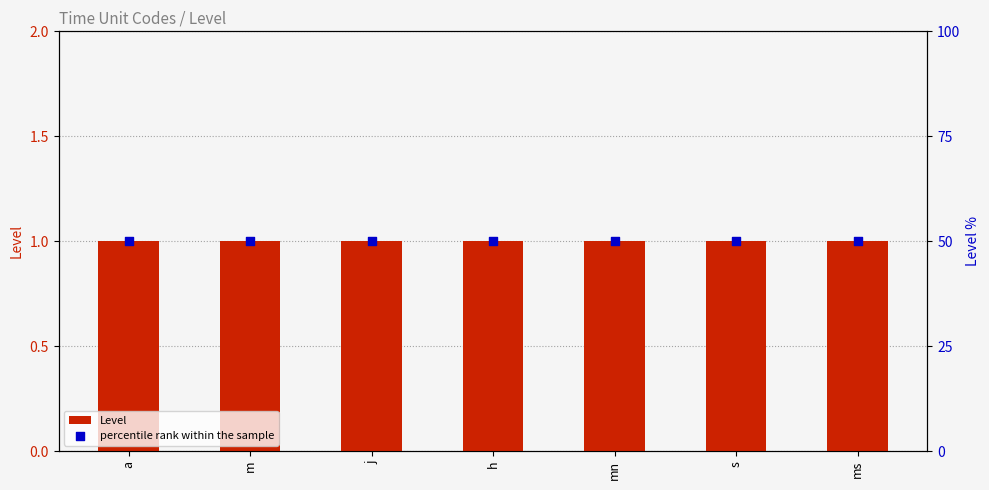

Which series reaches the minimum Y coordinate?

Level